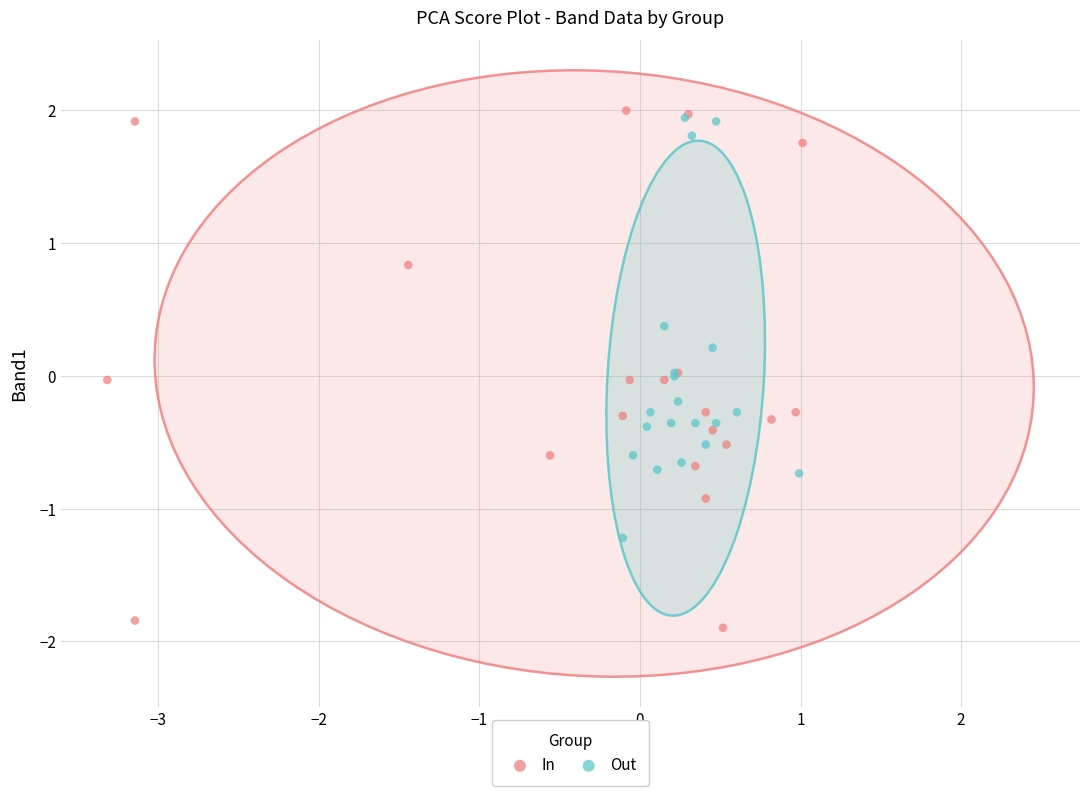

Which series has the largest Y range (max minus min)?

In